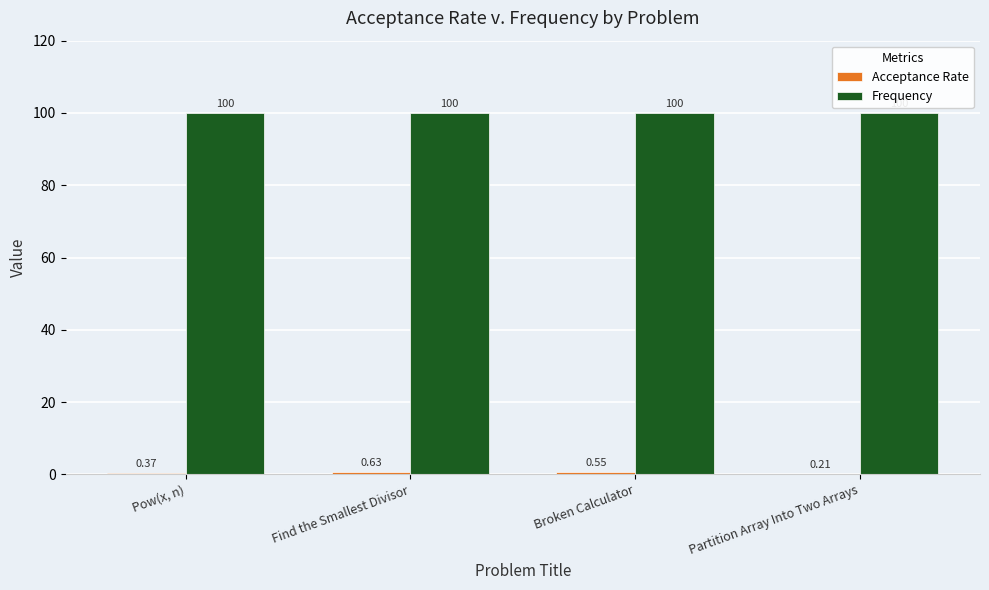

At which category is the sum across all series the highest?

Find the Smallest Divisor